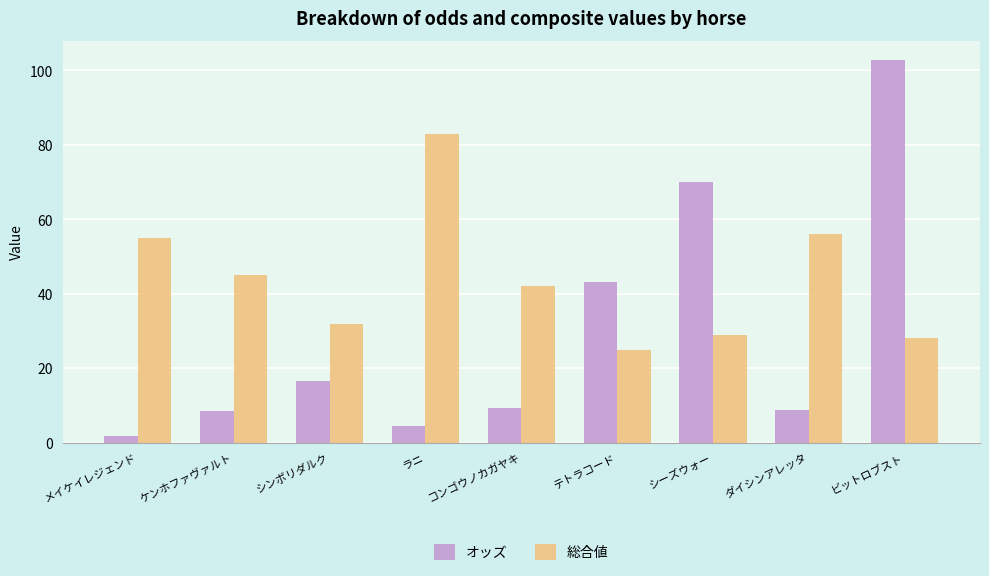

What are all the series names shown in the legend?

オッズ, 総合値